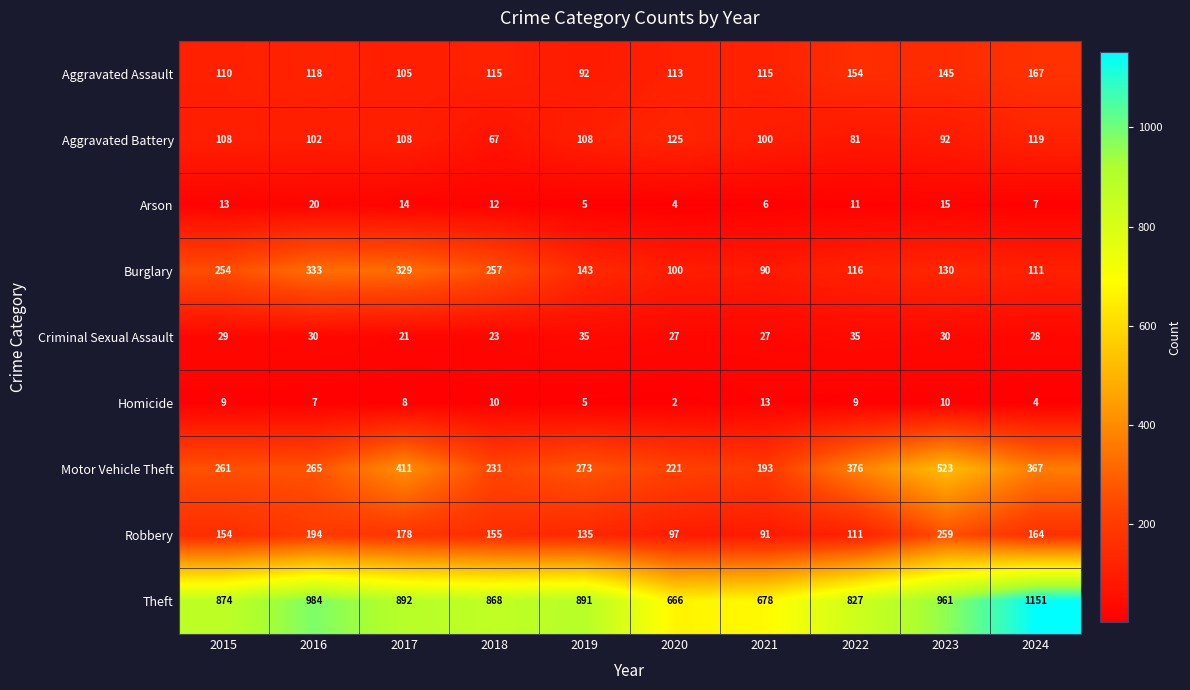

What is the total value across all series at 2015?

1812